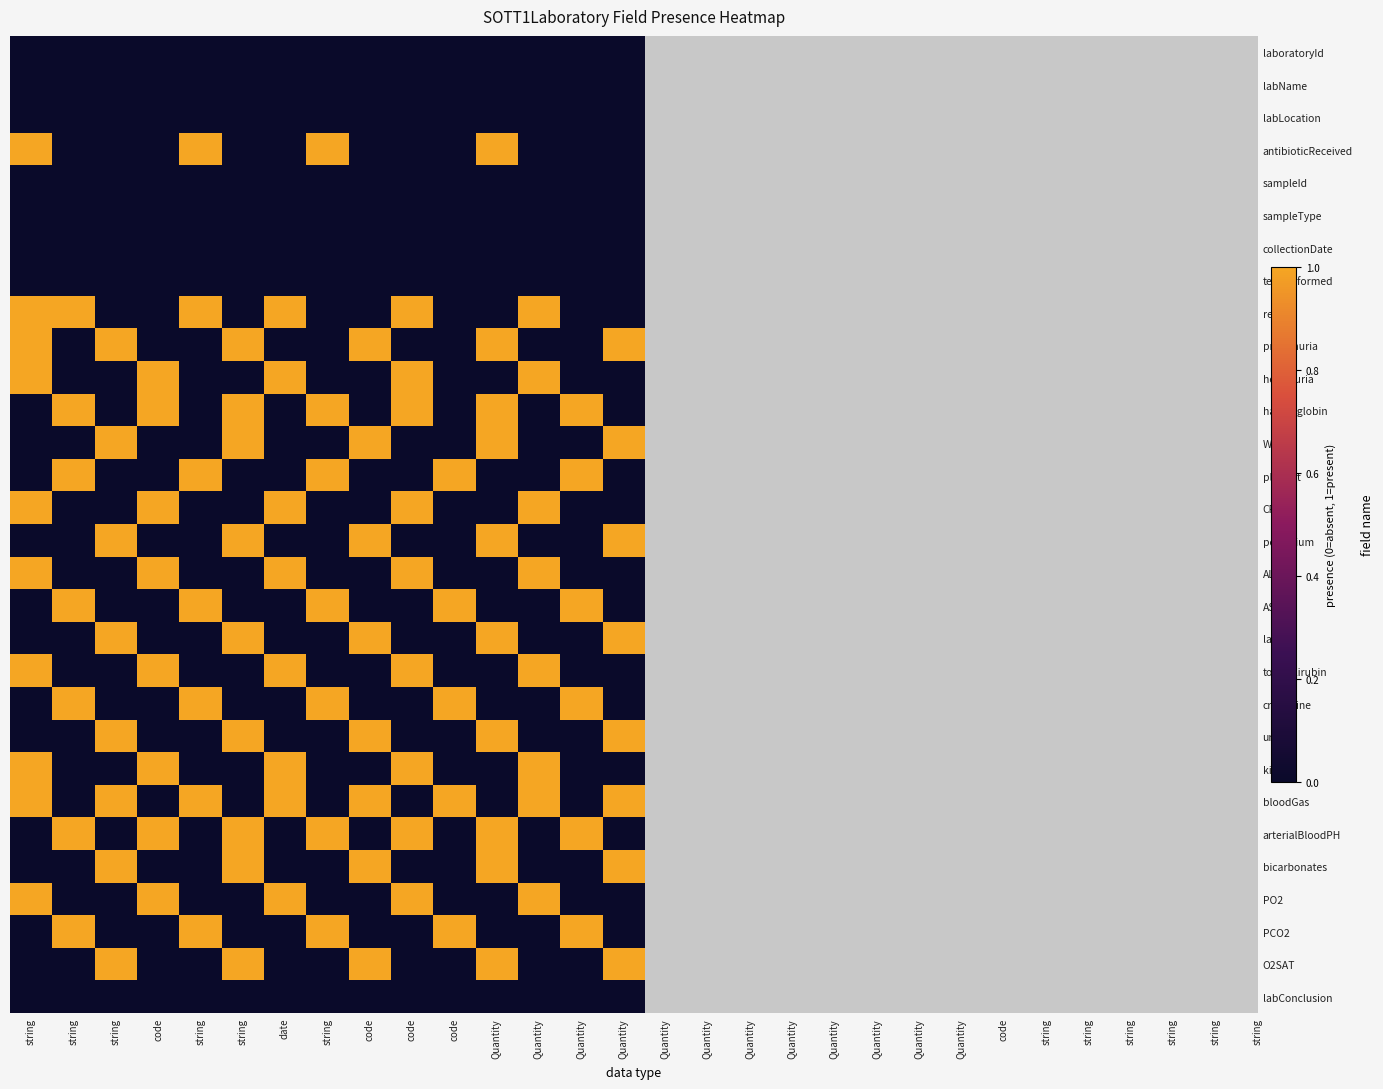

What is the total value across all series at string?

10